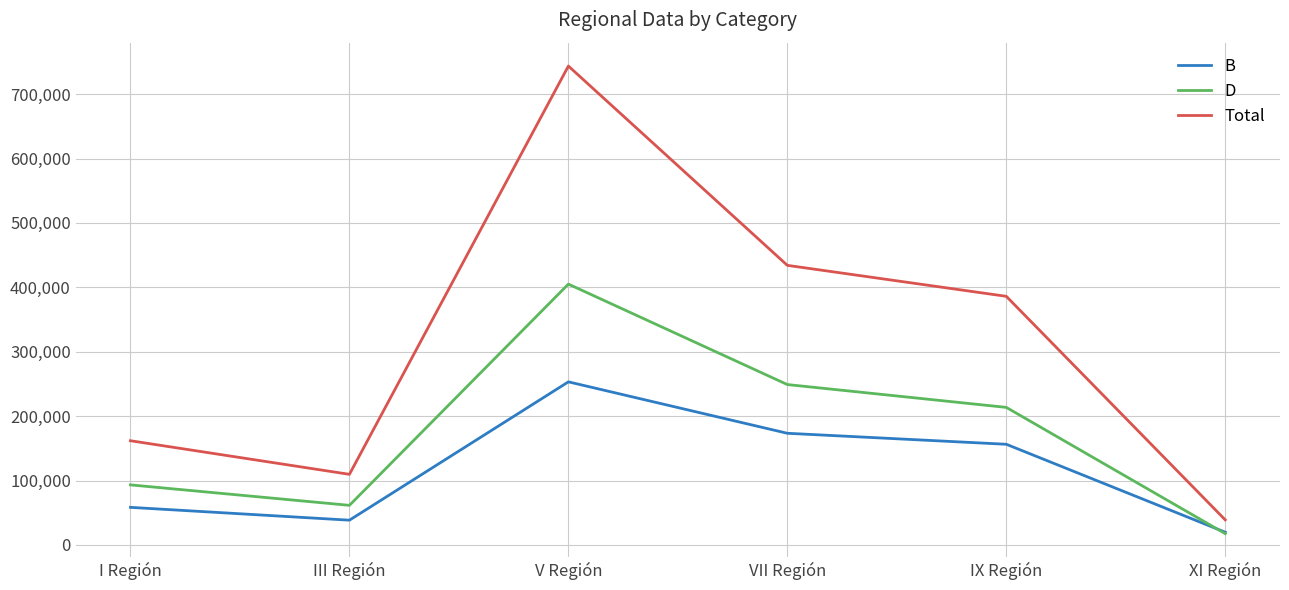

Is it true that B equals 20813 at I Región?

False